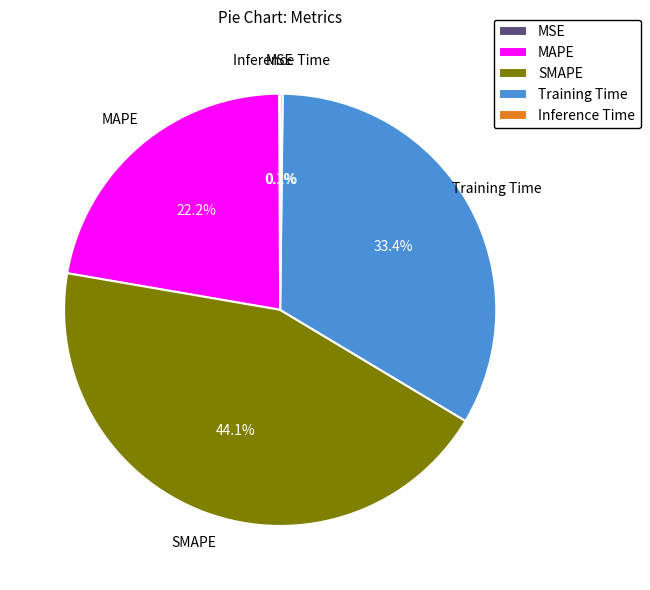

Which category has the biggest portion of the pie?

SMAPE